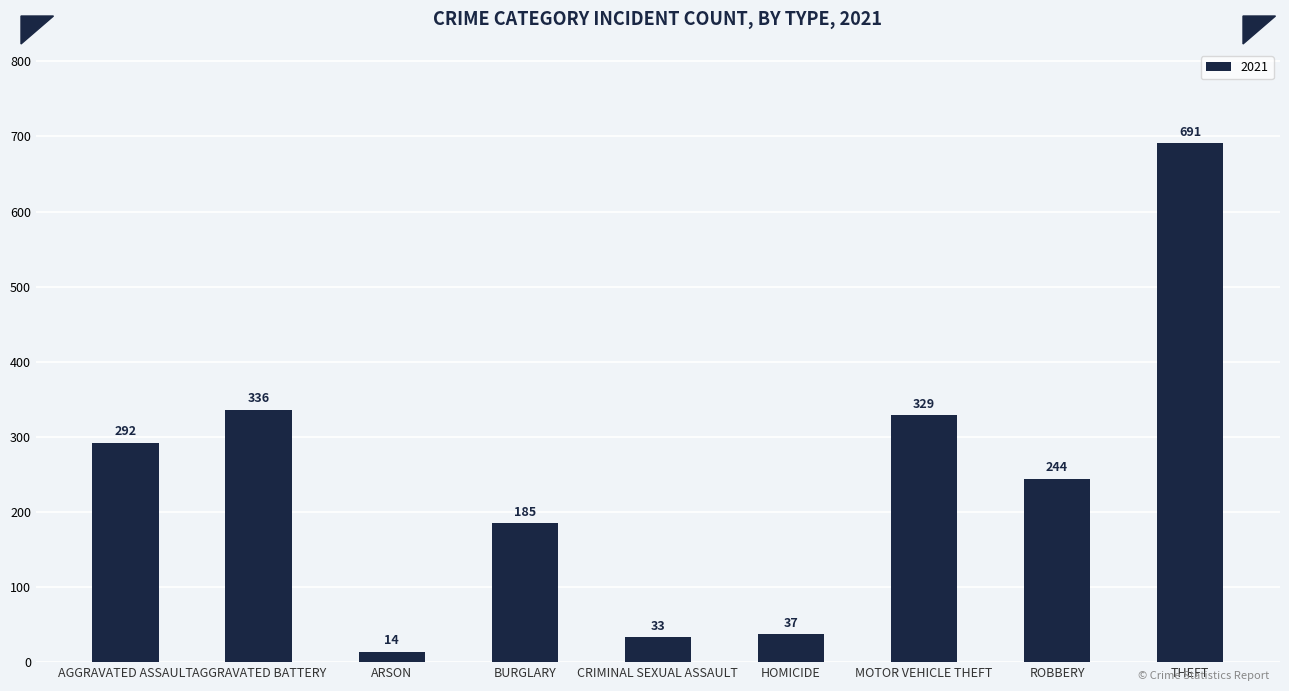

What is the difference between the maximum and second lowest values?

658